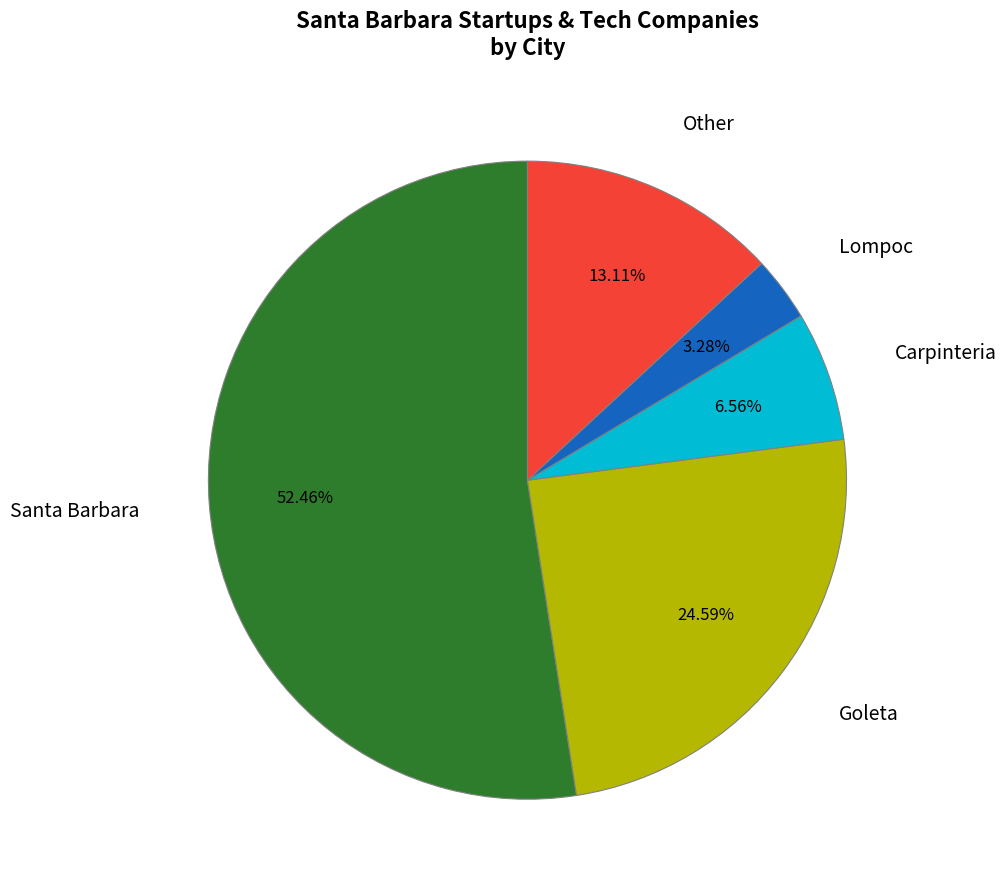

Count the number of slices in the pie.

5